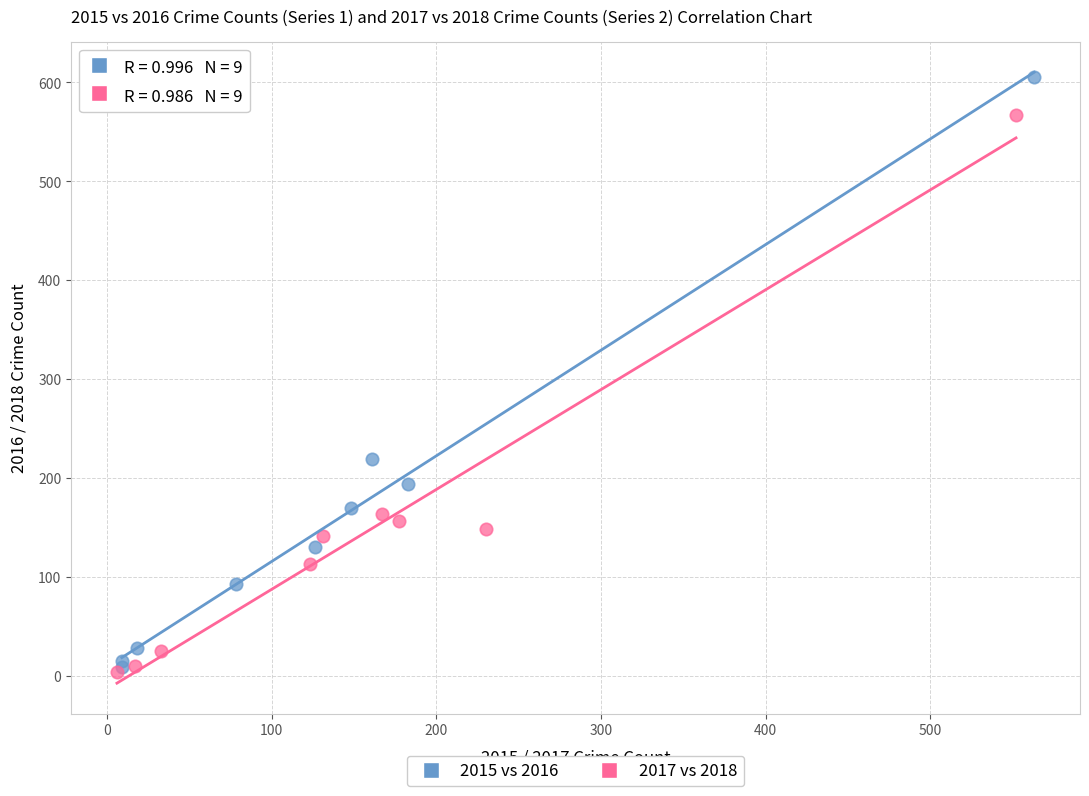

Which series has the largest Y range (max minus min)?

2015 vs 2016